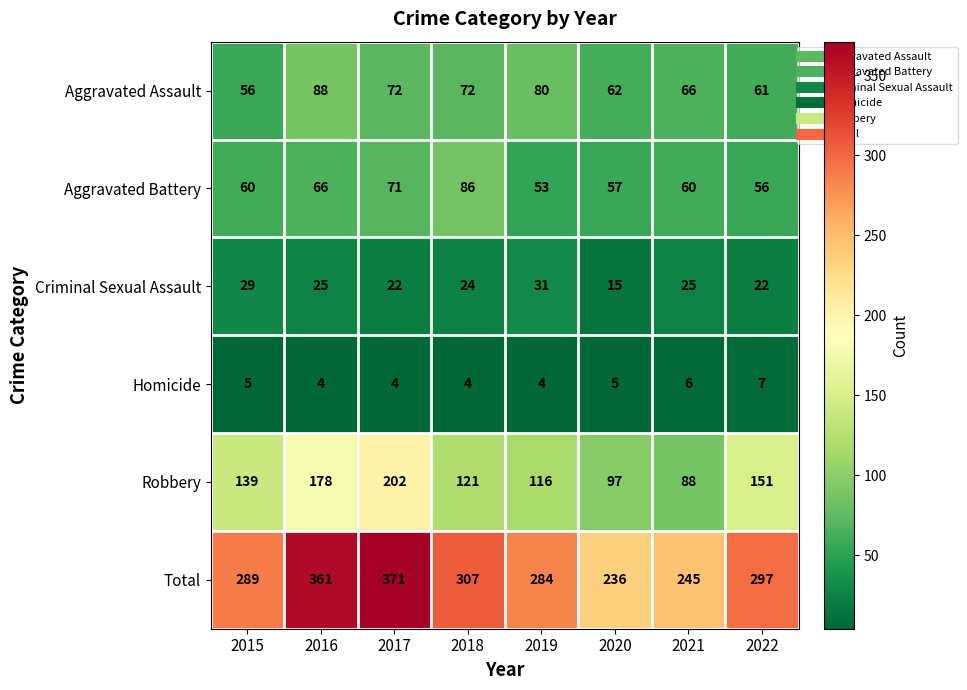

Between 2019 and 2021, which series saw the biggest shift?

Total